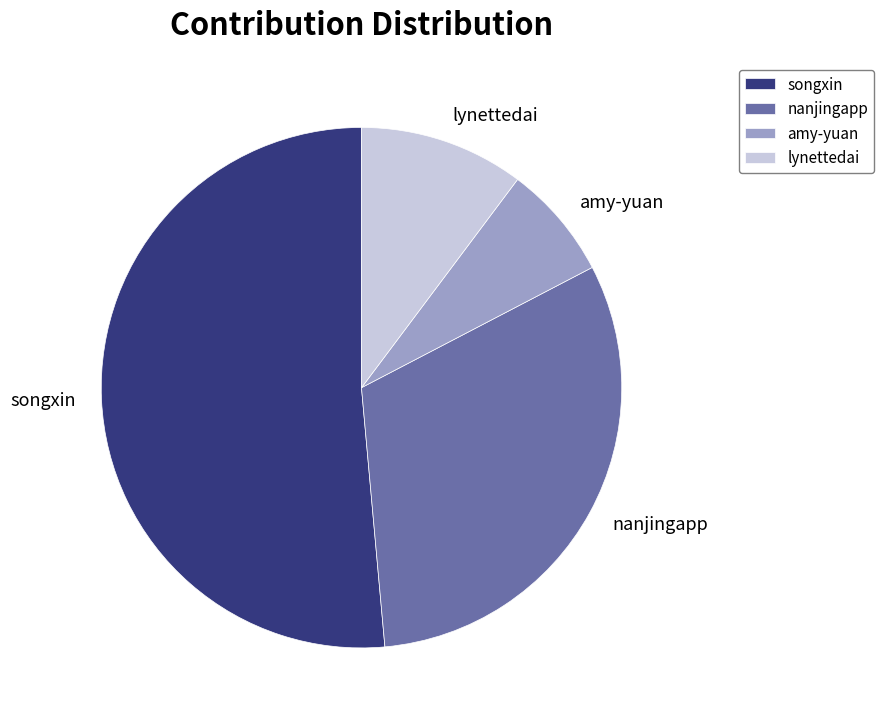

What is the ratio of the value at songxin to the value at nanjingapp?

1.6